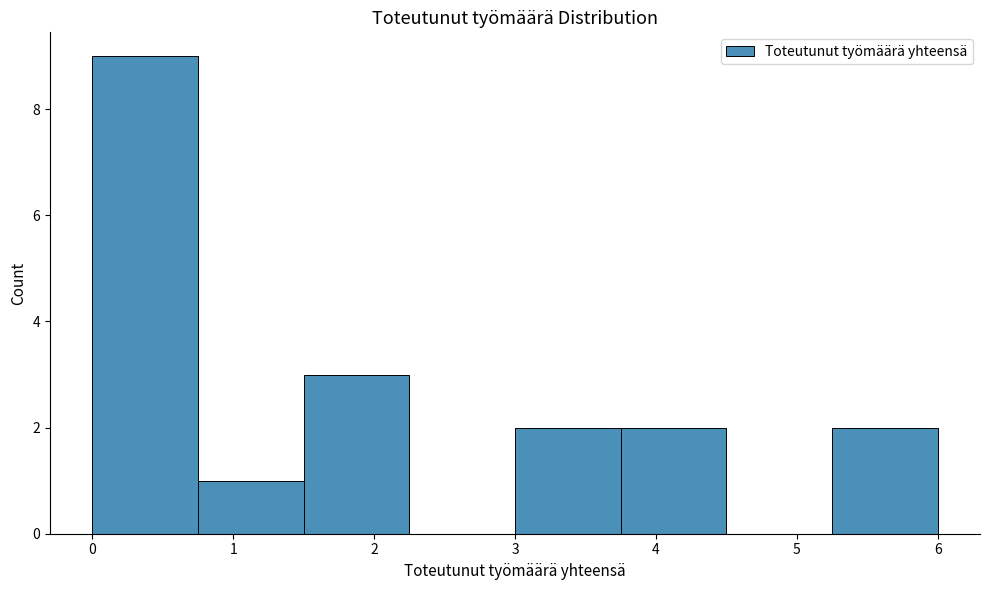

Reading left to right, transcribe this chart: for each bar, give the range it covers on the x-axis and its height. Neither the bar edges nor the heights are printed on the chart, so give them approximately, as read against the axes.

0.00 to 0.75: 9
0.75 to 1.50: 1
1.50 to 2.25: 3
2.25 to 3.00: 0
3.00 to 3.75: 2
3.75 to 4.50: 2
4.50 to 5.25: 0
5.25 to 6.00: 2